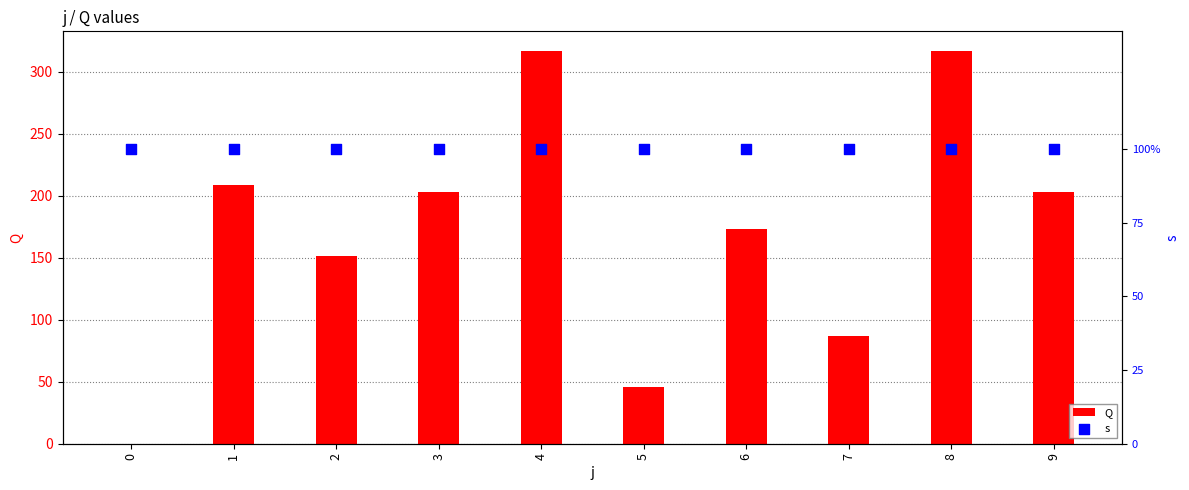

What is the total value across all series at 0?

1.0